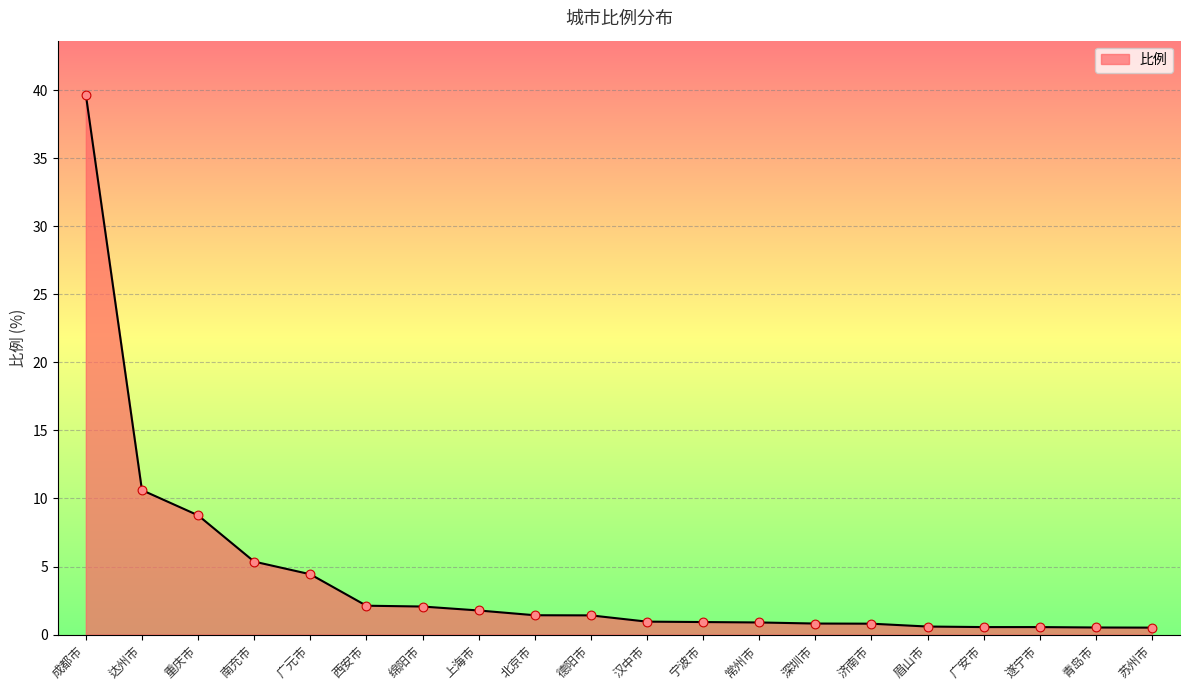

Which has a higher value, 成都市 or 济南市?

成都市